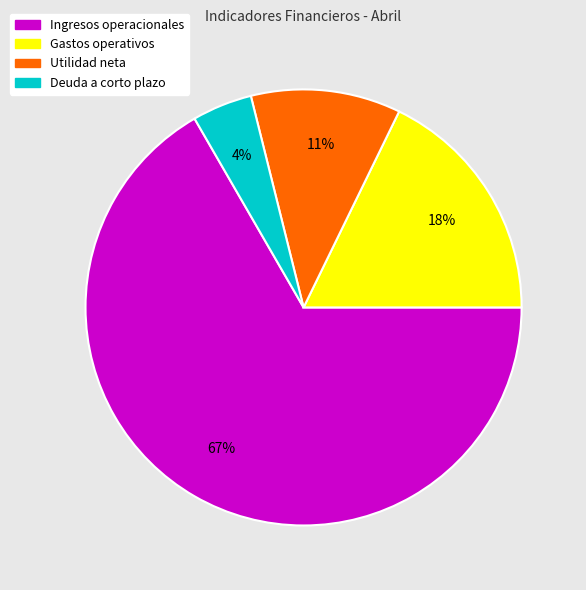

What is the smallest slice in the pie chart?

Deuda a corto plazo